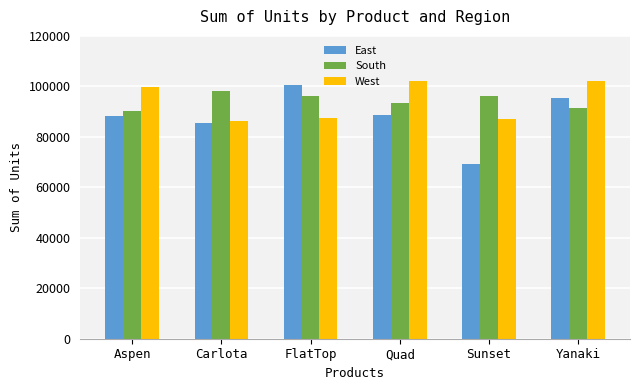

Which series changed the most between FlatTop and Sunset?

East